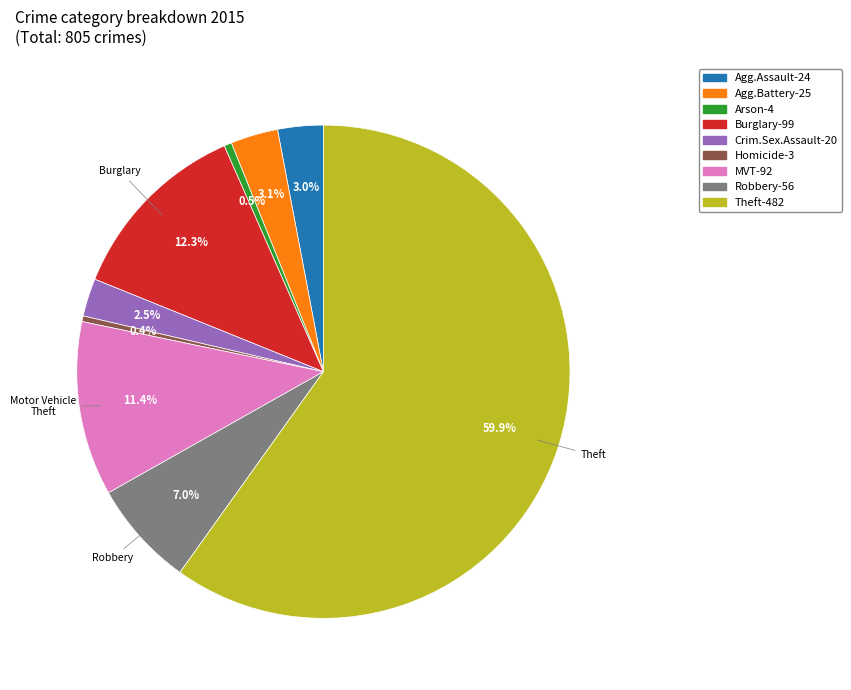

Is there any slice that represents more than half of the pie?

Yes